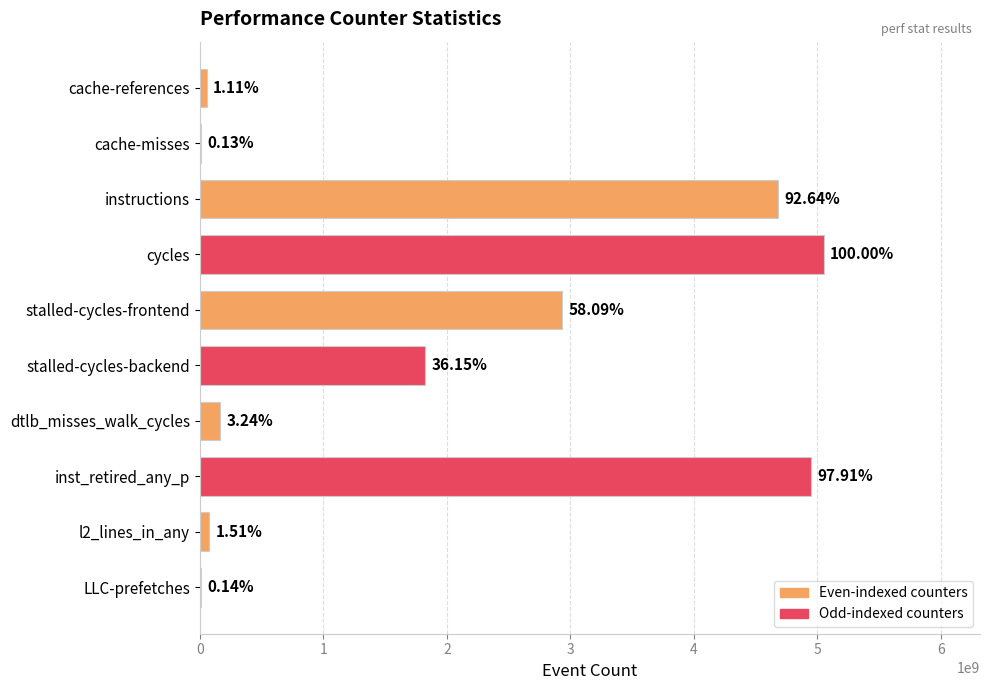

Which has a higher value, stalled-cycles-backend or l2_lines_in_any?

stalled-cycles-backend